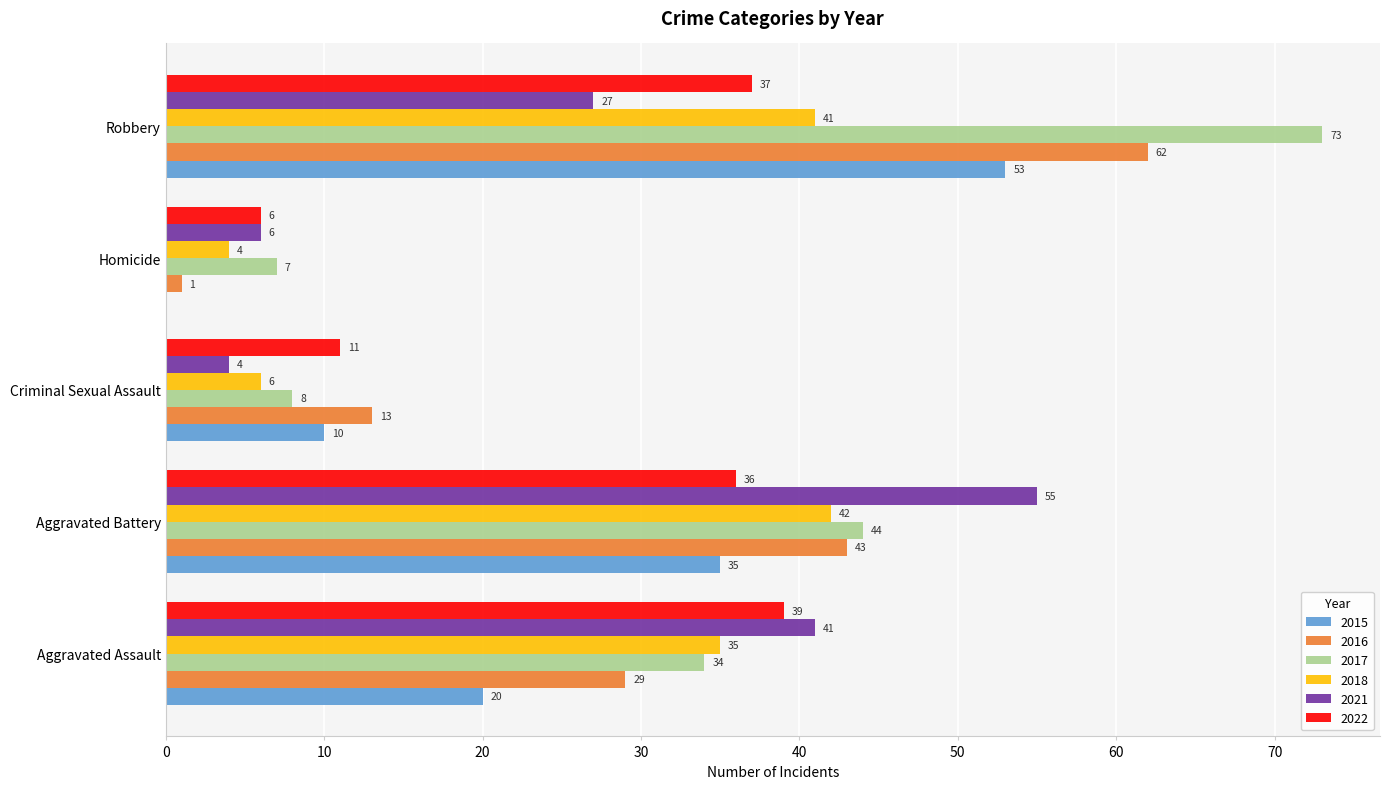

What is the spread (max minus min) of values at Aggravated Assault?

21